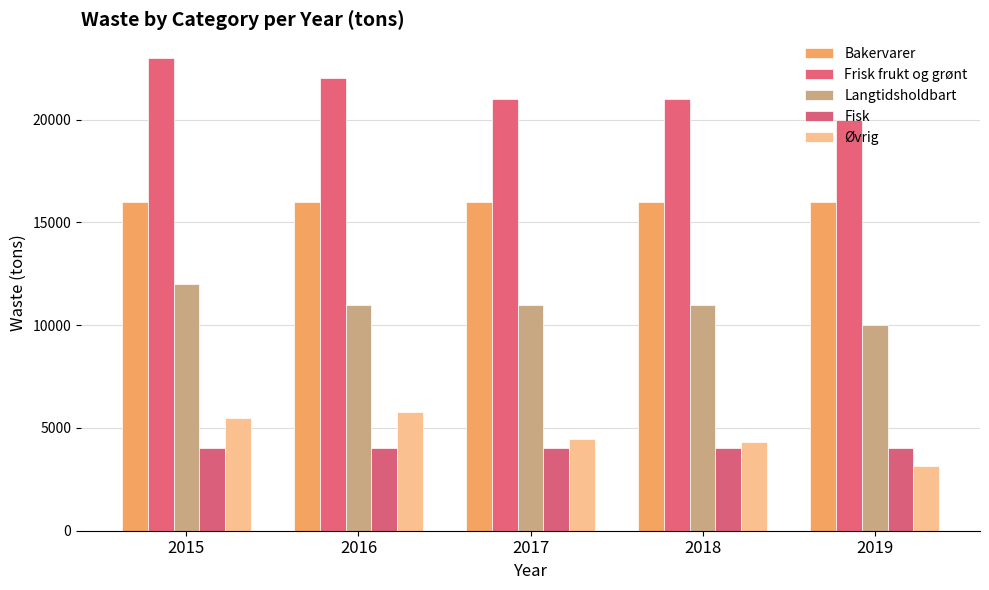

The value of Øvrig at 2019 is 3126. True or false?

True